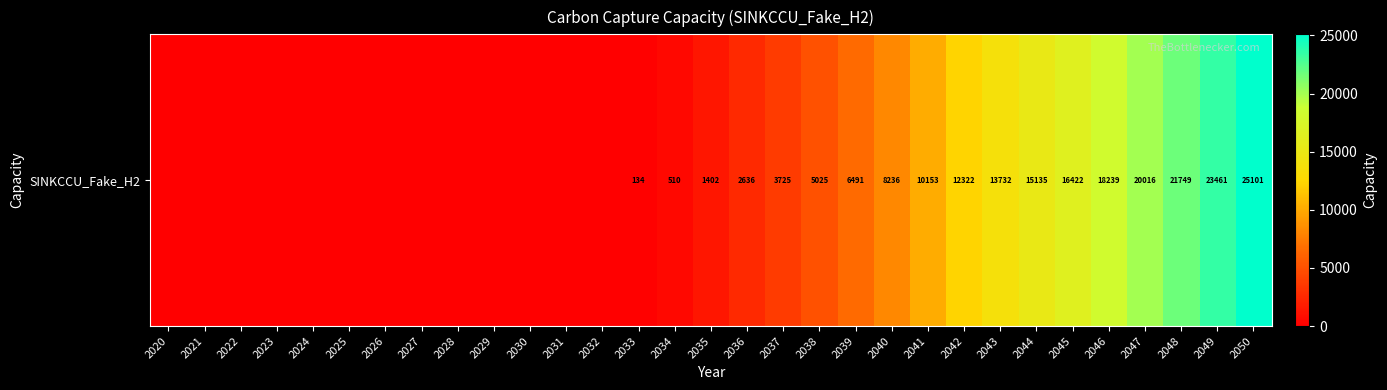

Where does the data first go above 1402?

2035